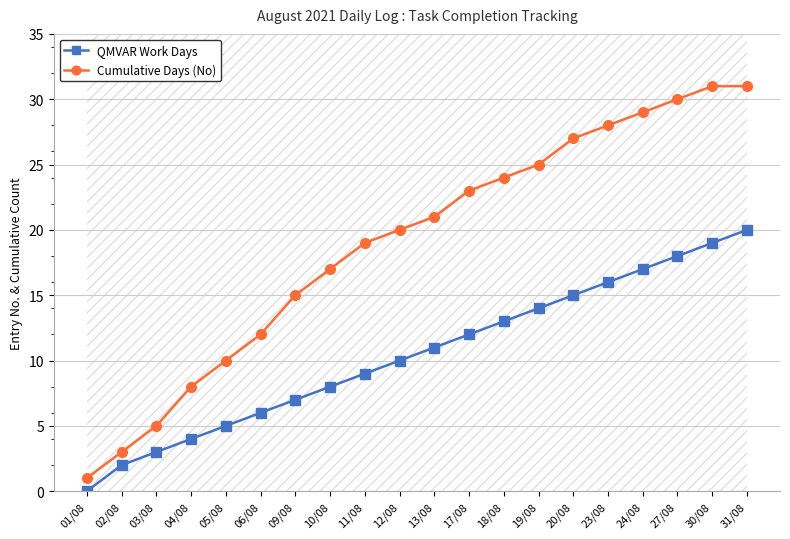

What value does the Cumulative Days (No) series have at 24/08, to the nearest 10?

30